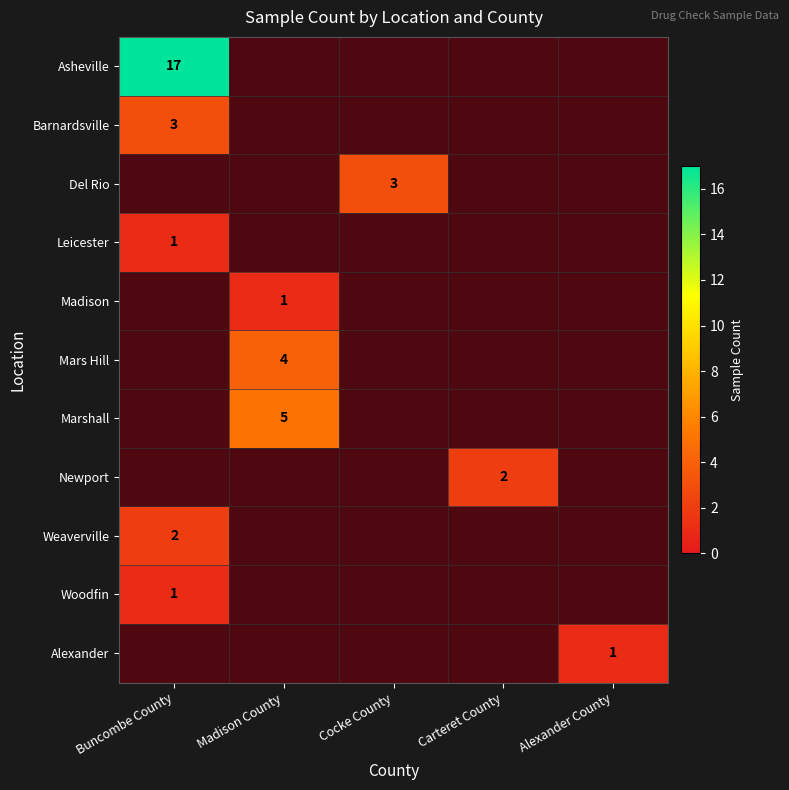

True or false: Del Rio has a value of -1 at Alexander County.

False